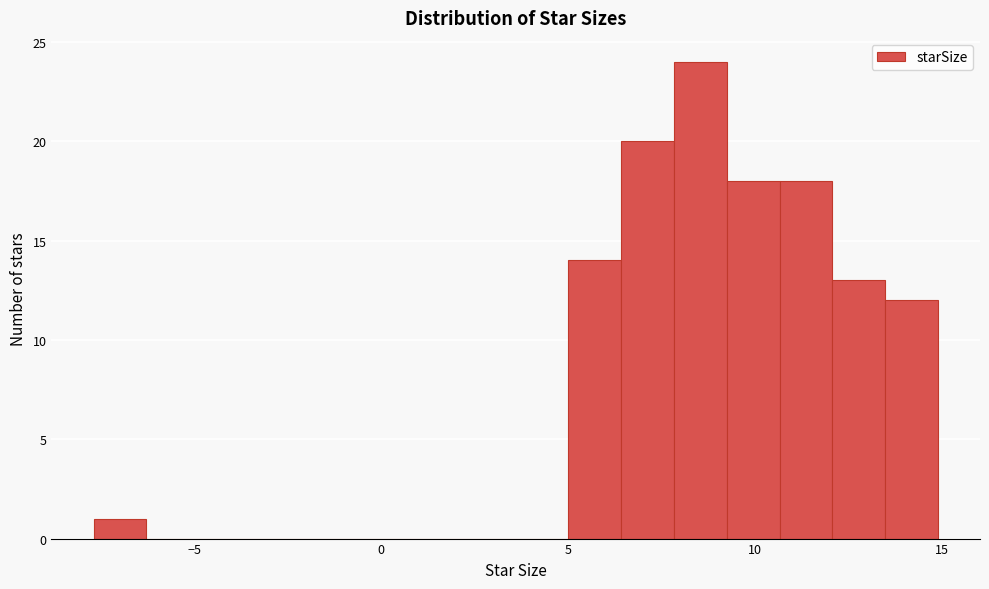

Read against the x-axis, roughly where is the centre of the tallest bar?

8.5